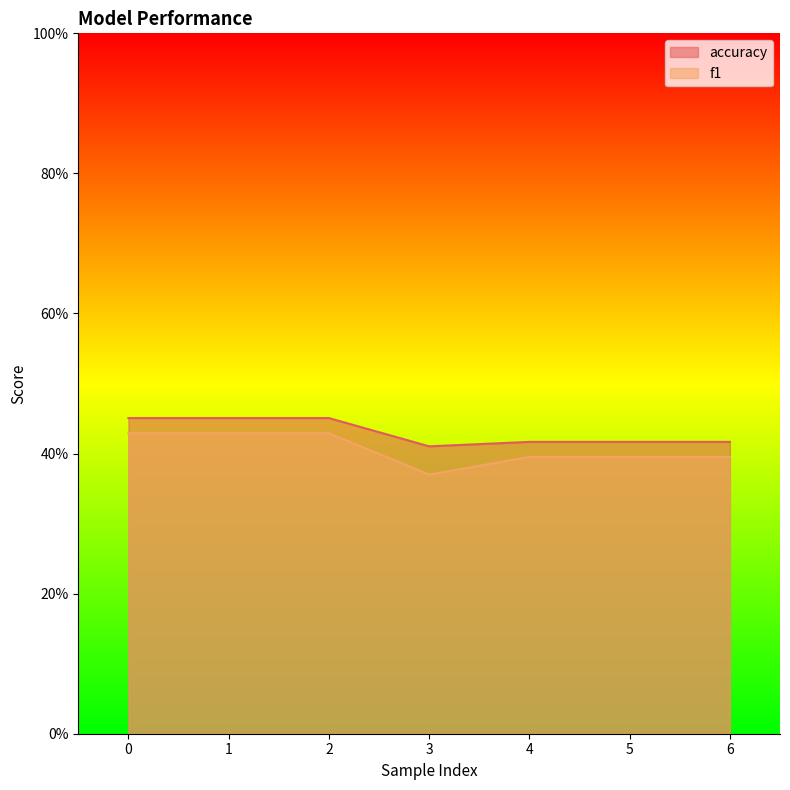

What is the sum of all f1 values?

2.8